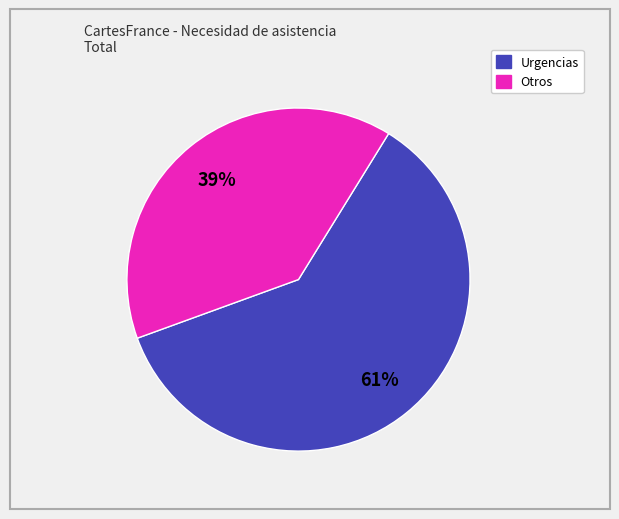

To the nearest percent, what is the average slice percentage?

50%